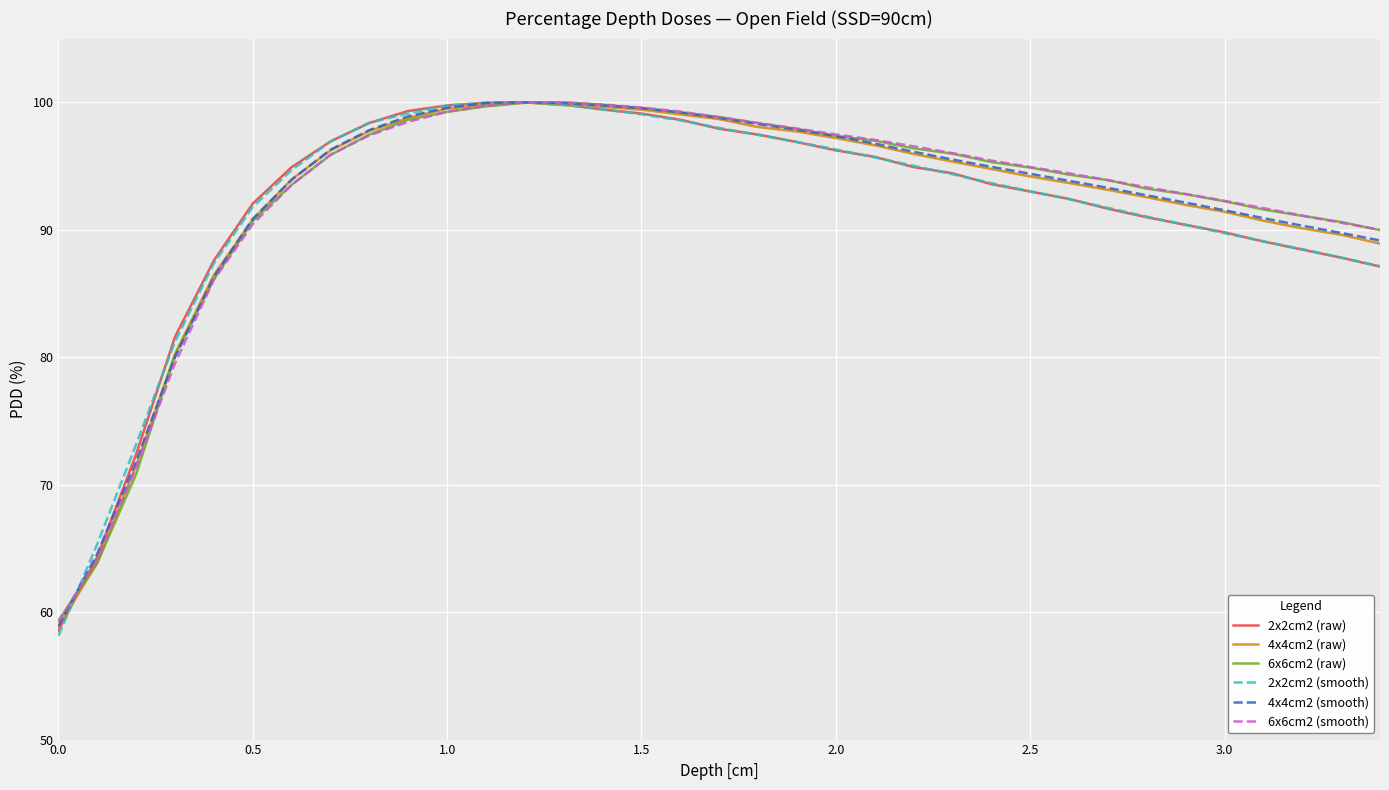

Which series has the largest range (max minus min)?

2x2cm2 (smooth)